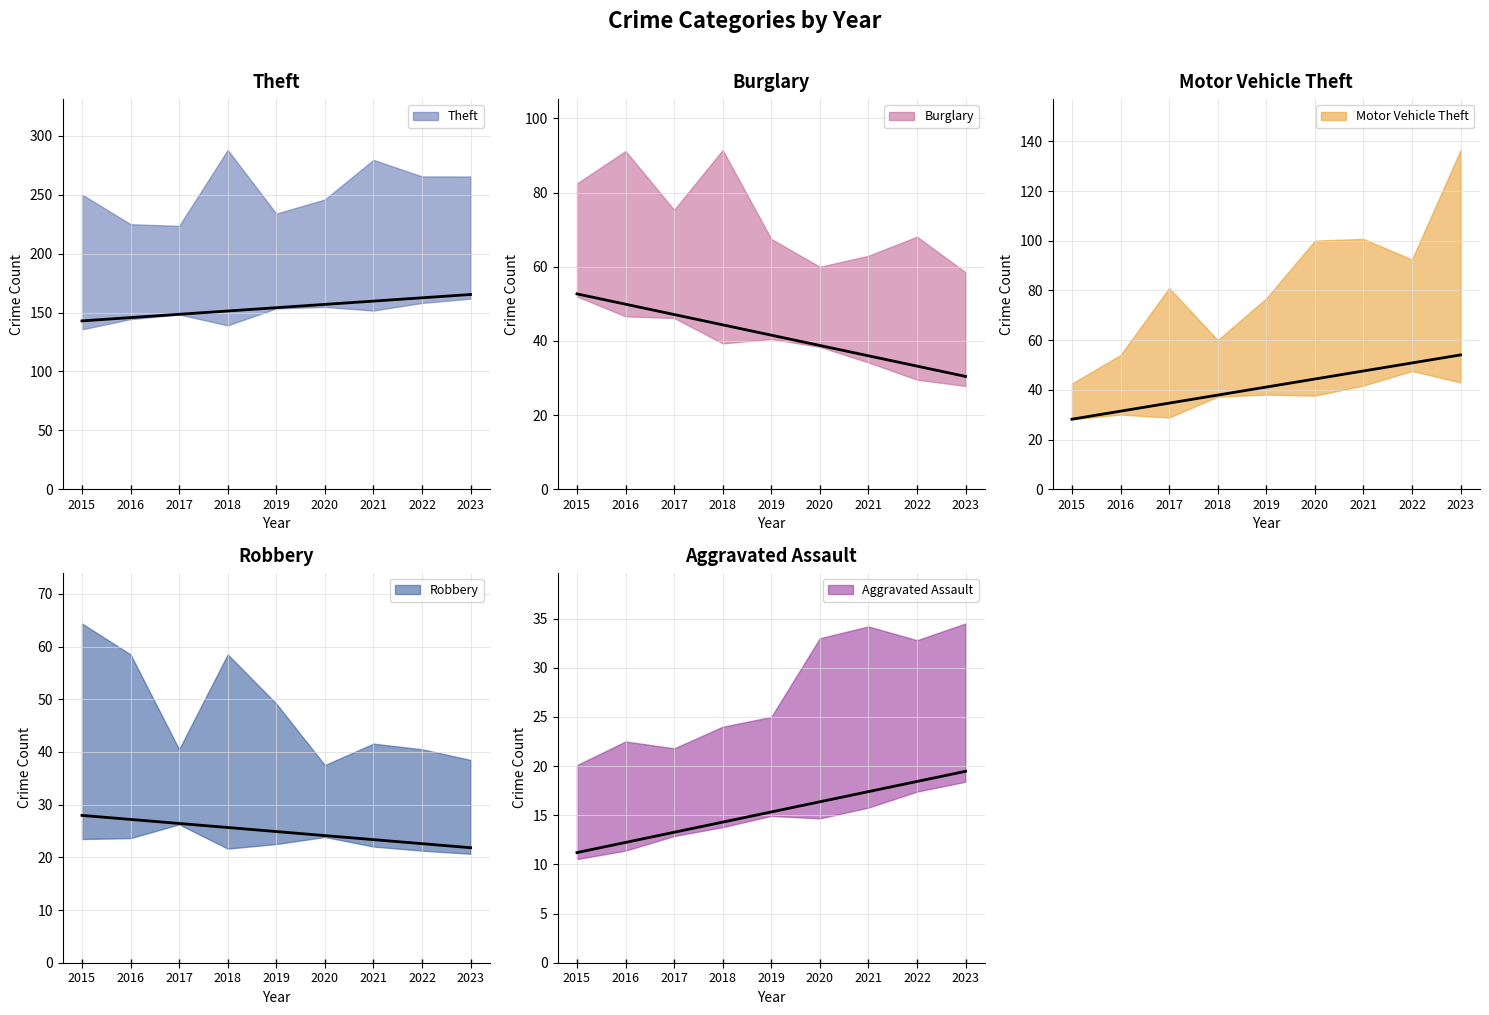

Is the value of Motor Vehicle Theft at 2016 greater than the value of Theft at 2023?

No